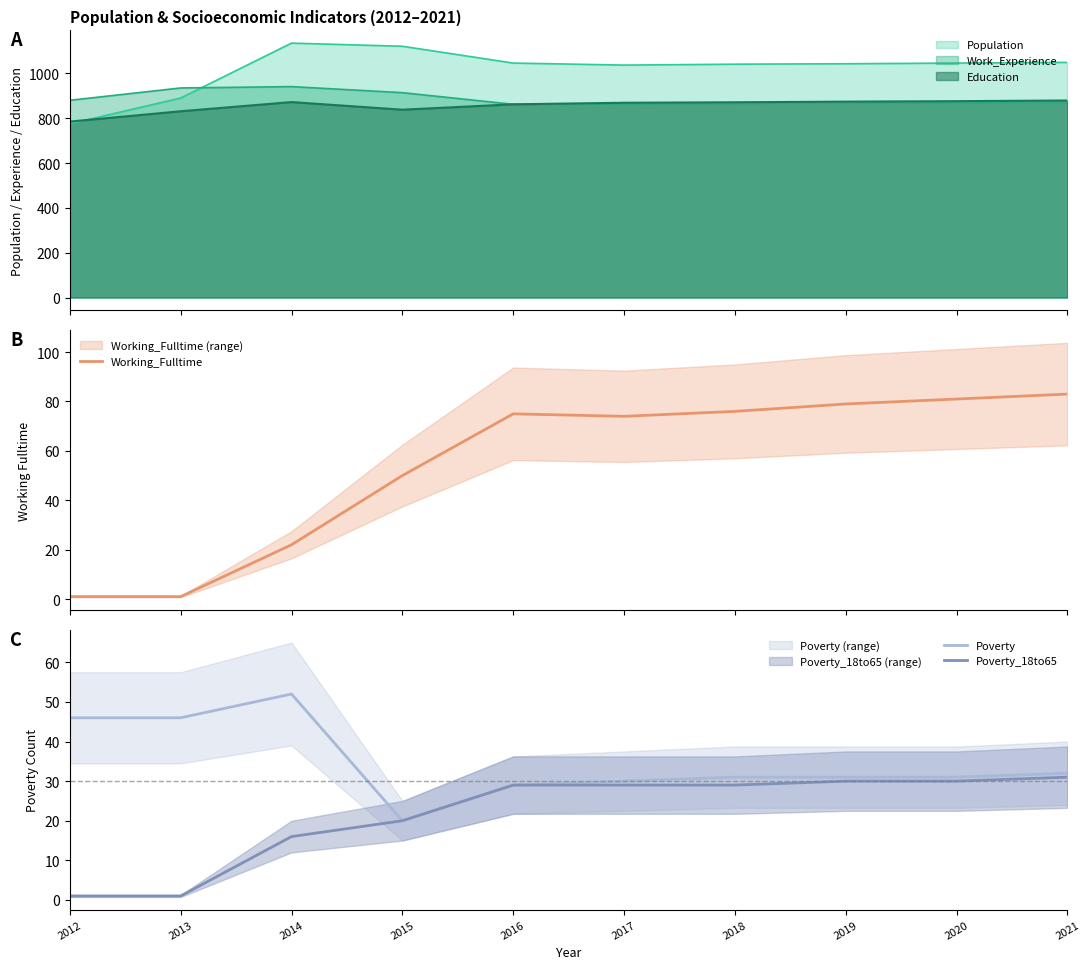

At which category is the sum across all series the highest?

2021